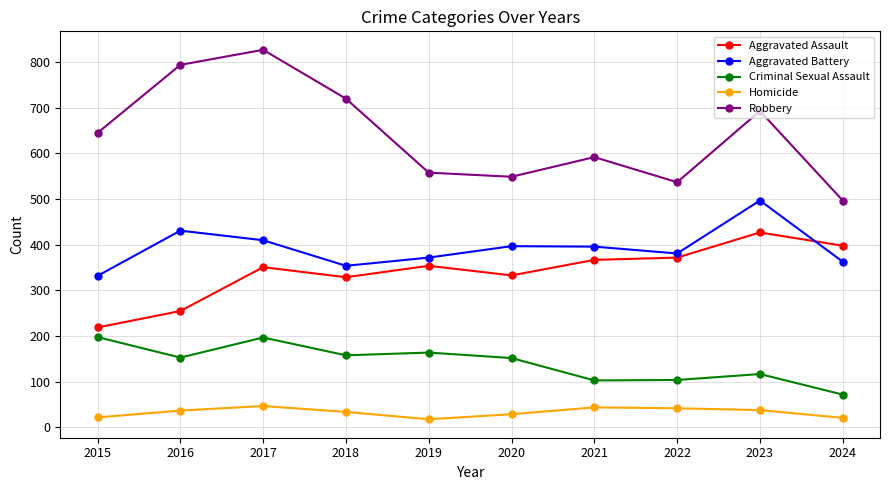

List the series in order of their peak value, lowest first.

Homicide, Criminal Sexual Assault, Aggravated Assault, Aggravated Battery, Robbery